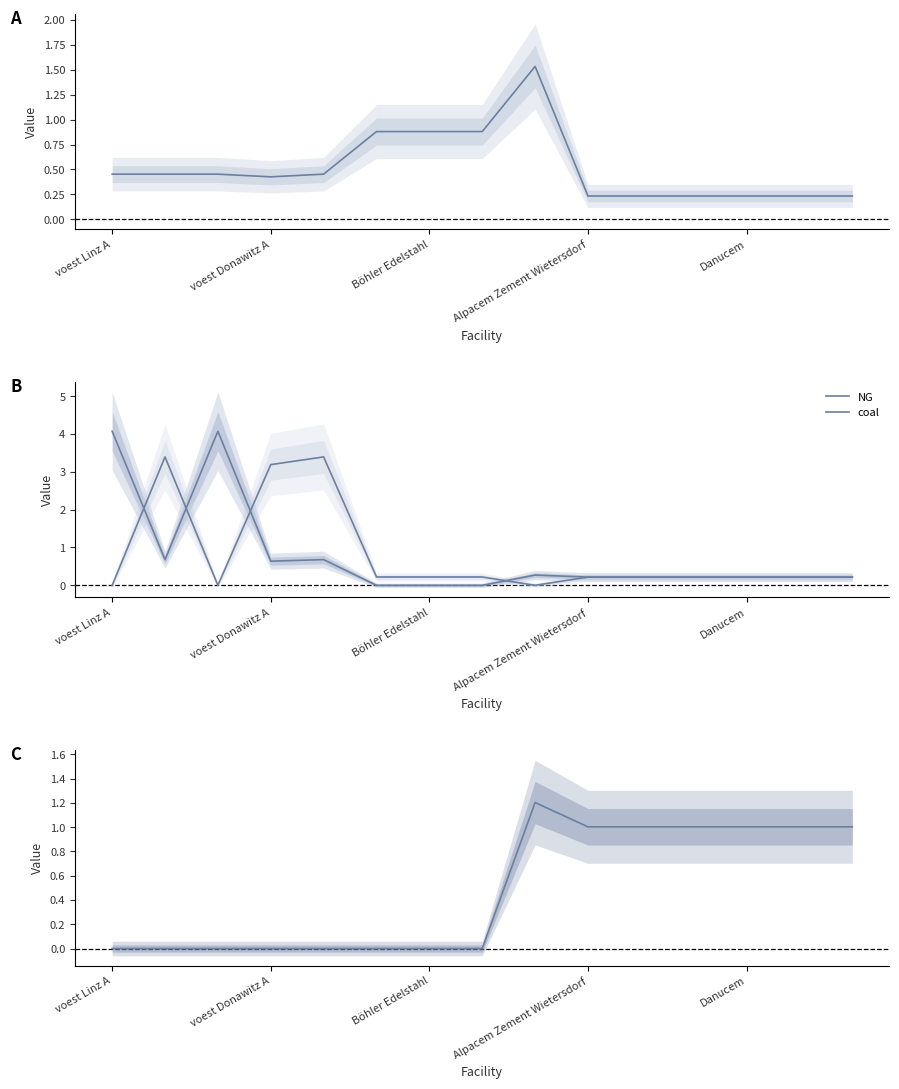

What position from the left is voest Linz A?

1